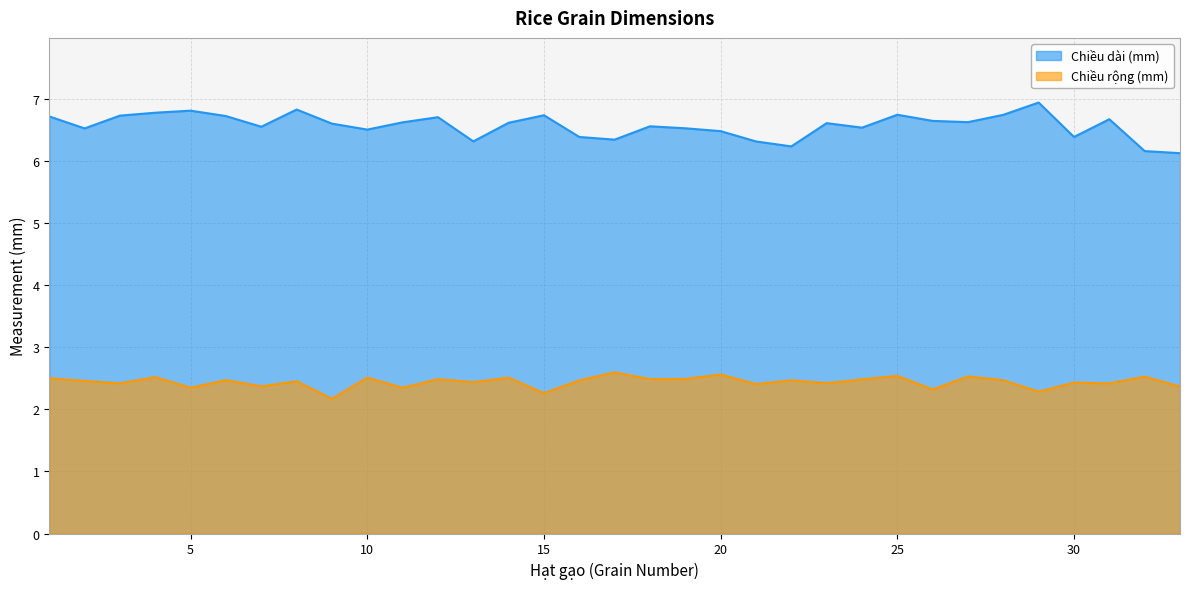

Between 32 and 1, which is larger?

1